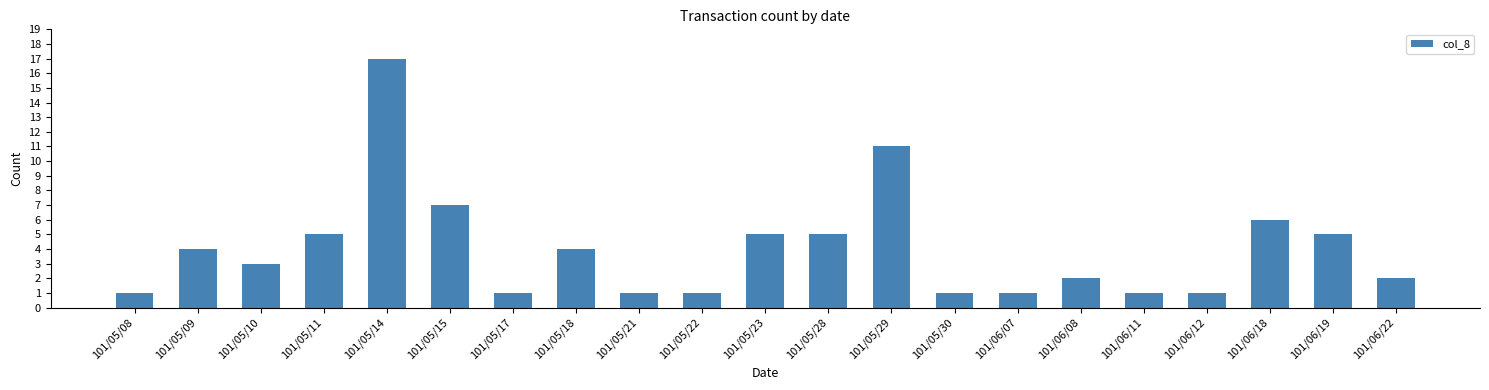

Are the bars grouped side by side (vs. stacked)?

No